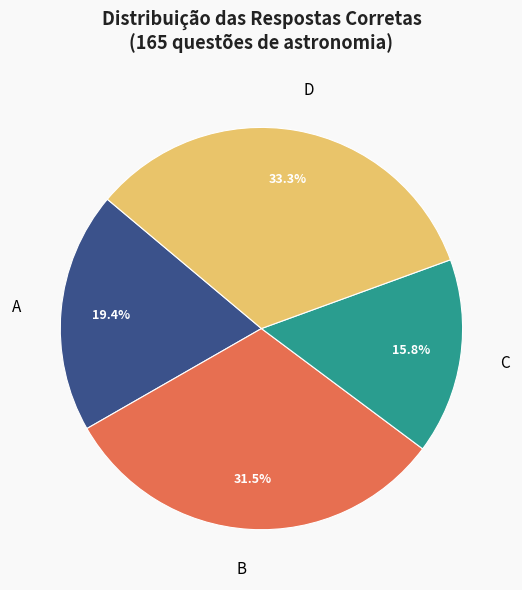

What is the total percentage of C and B?

47.3%